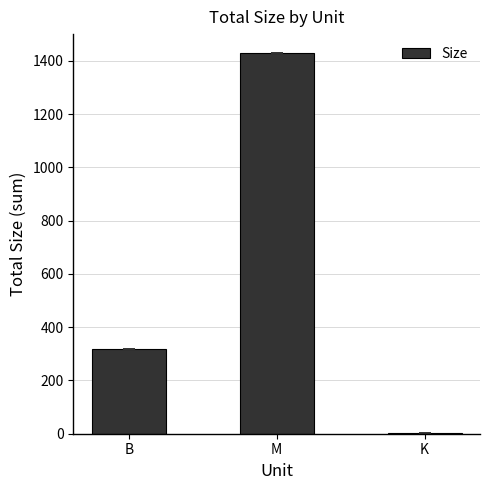

At which label is the value closest to 715?

B